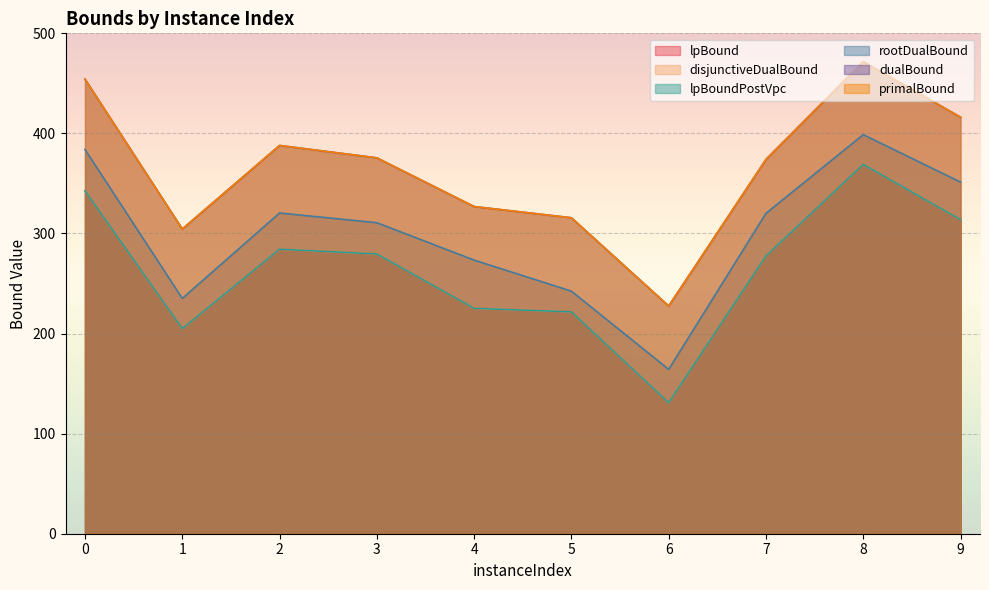

Is the value of primalBound at 5 greater than the value of rootDualBound at 5?

Yes